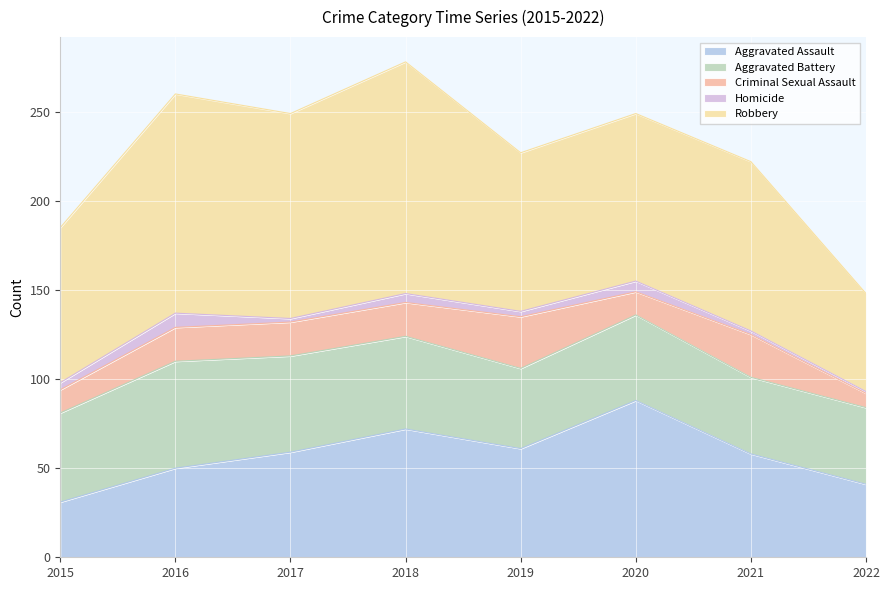

True or false: Aggravated Battery and Homicide intersect in this chart.

False